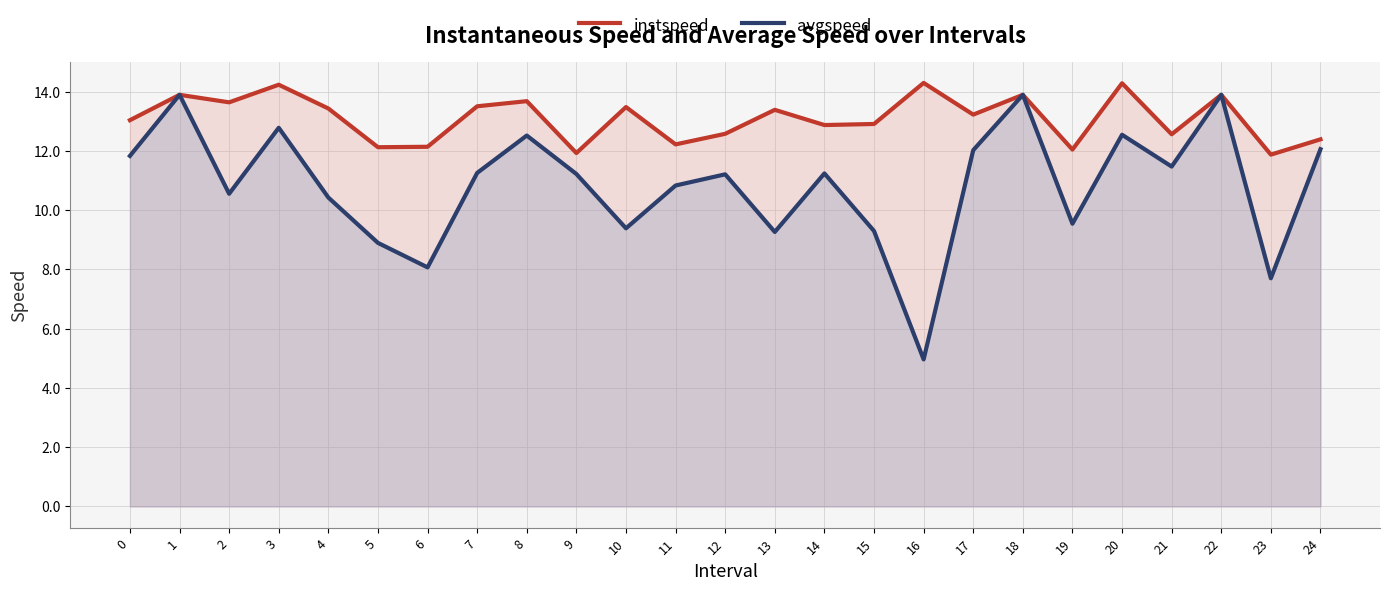

Which has a higher value, 24 or 16?

16